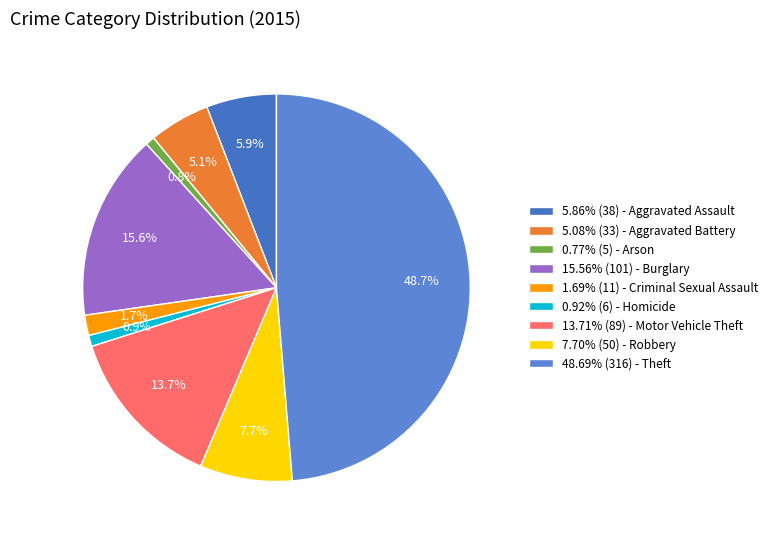

How many slices are in this pie chart?

9